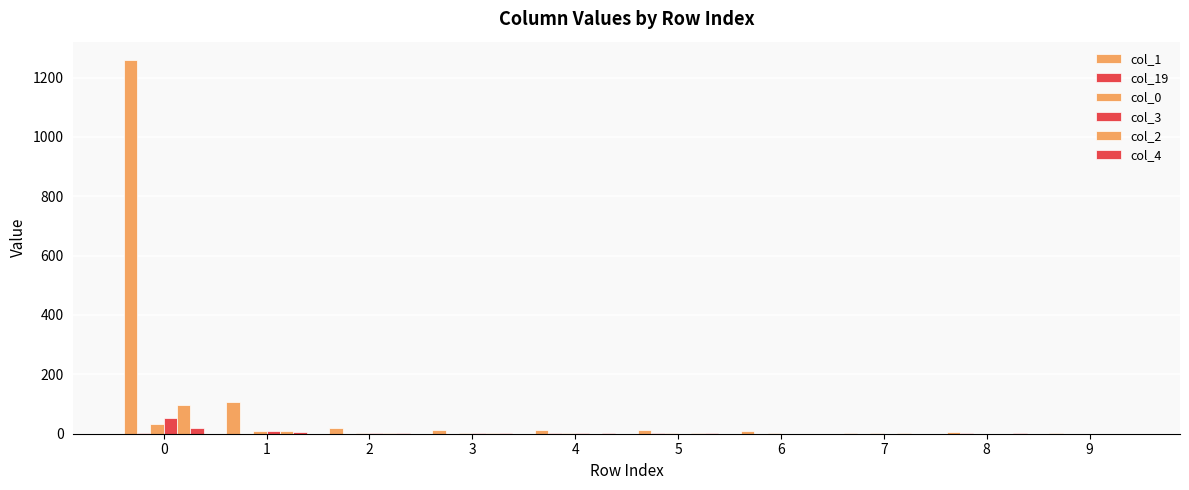

Reading right to left, extract all data points from this chart.

col_1: 9=1	8=5	7=2	6=8	5=13	4=13	3=12	2=20	1=108	0=1258
col_19: 9=0	8=1	7=0	6=0	5=1	4=1	3=0	2=0	1=0	0=3
col_0: 9=0	8=0	7=2	6=1	5=1	4=4	3=1	2=4	1=8	0=33
col_3: 9=0	8=0	7=0	6=0	5=0	4=4	3=1	2=2	1=8	0=52
col_2: 9=0	8=0	7=1	6=0	5=1	4=0	3=1	2=4	1=9	0=98
col_4: 9=0	8=1	7=0	6=0	5=1	4=2	3=1	2=2	1=5	0=18